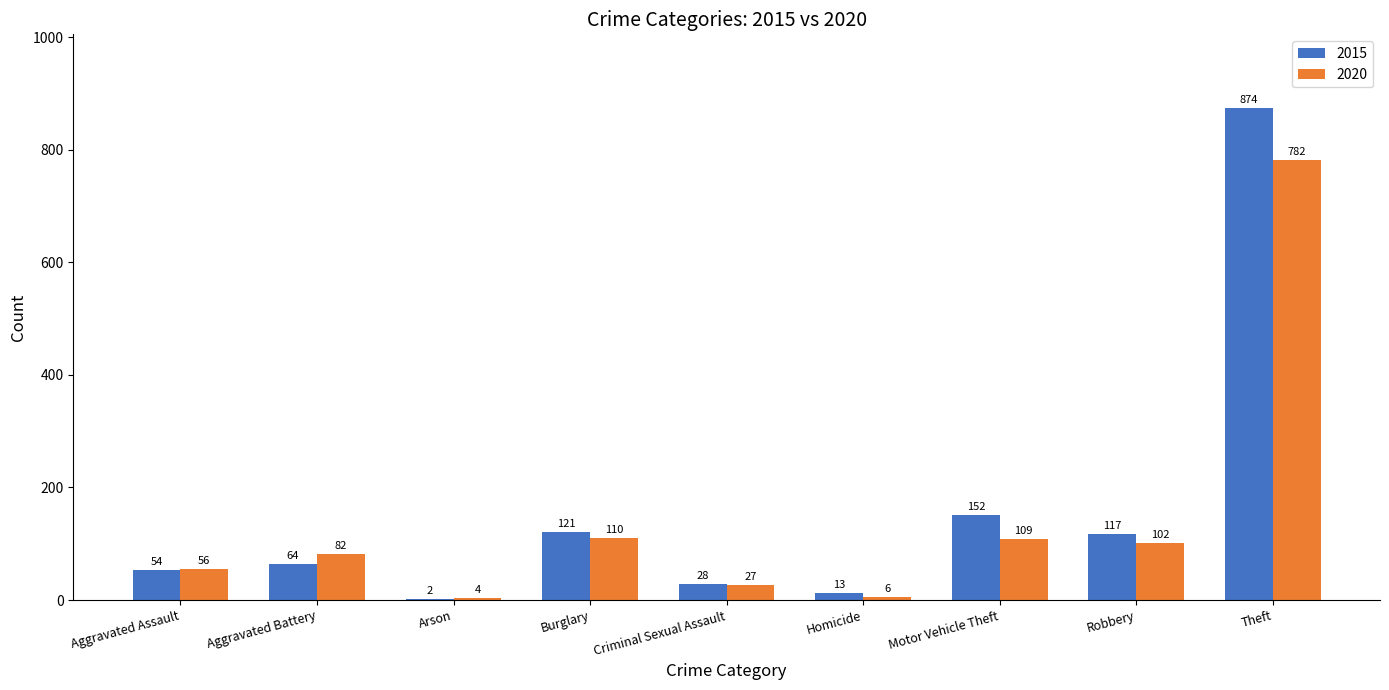

At which category is the sum across all series the highest?

Theft